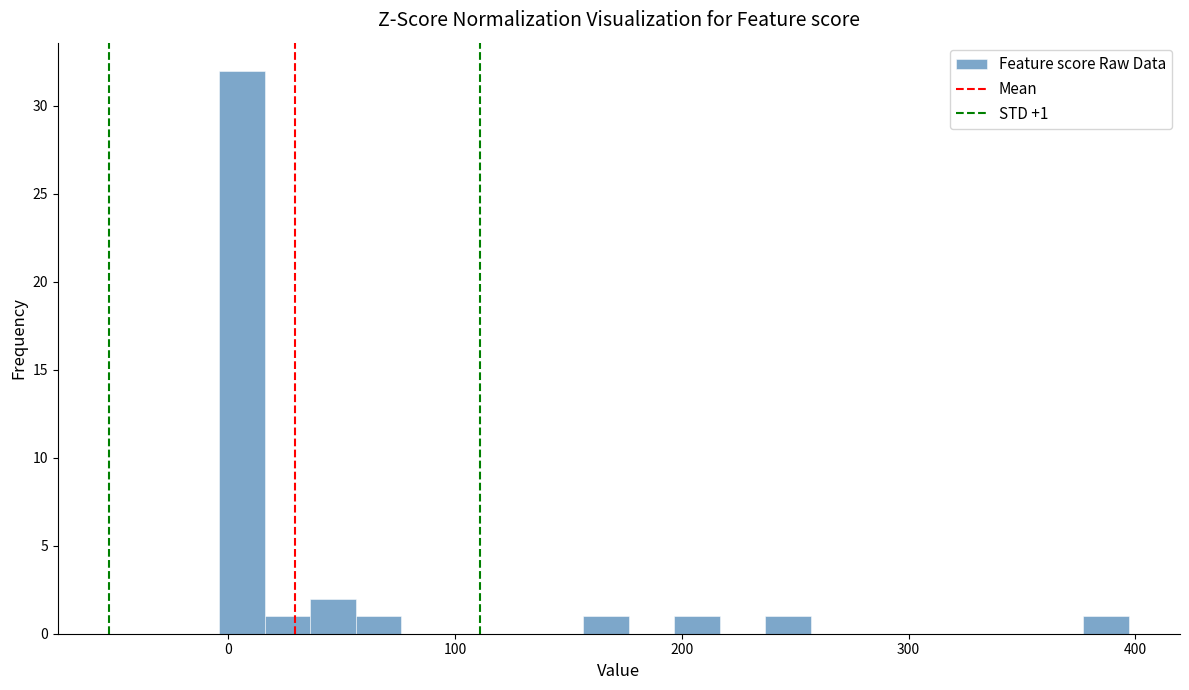

Read against the x-axis, roughly where is the centre of the tallest bar?

10